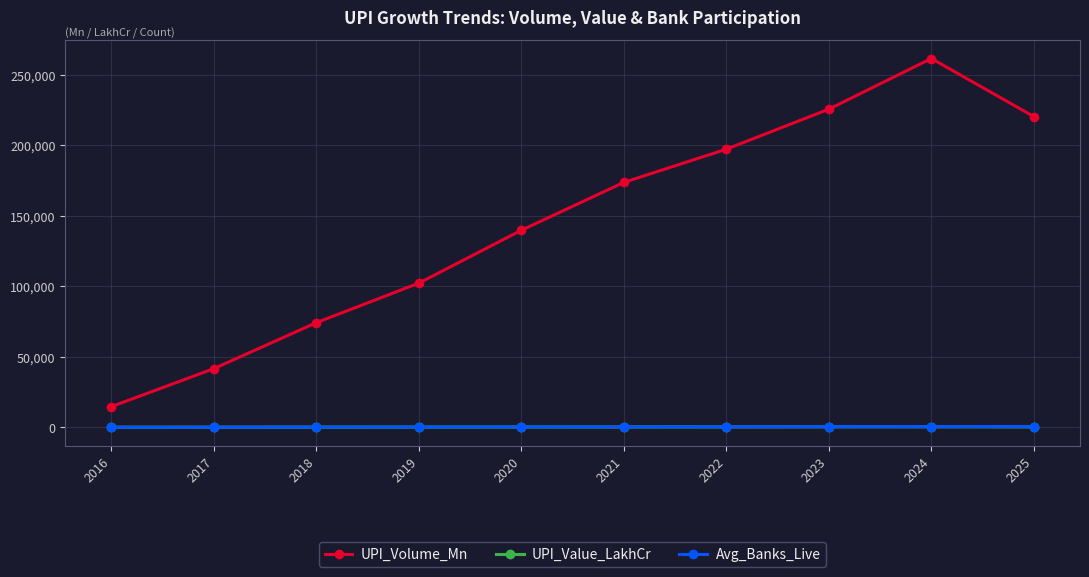

Which series changed the most between 2016 and 2025?

UPI_Volume_Mn